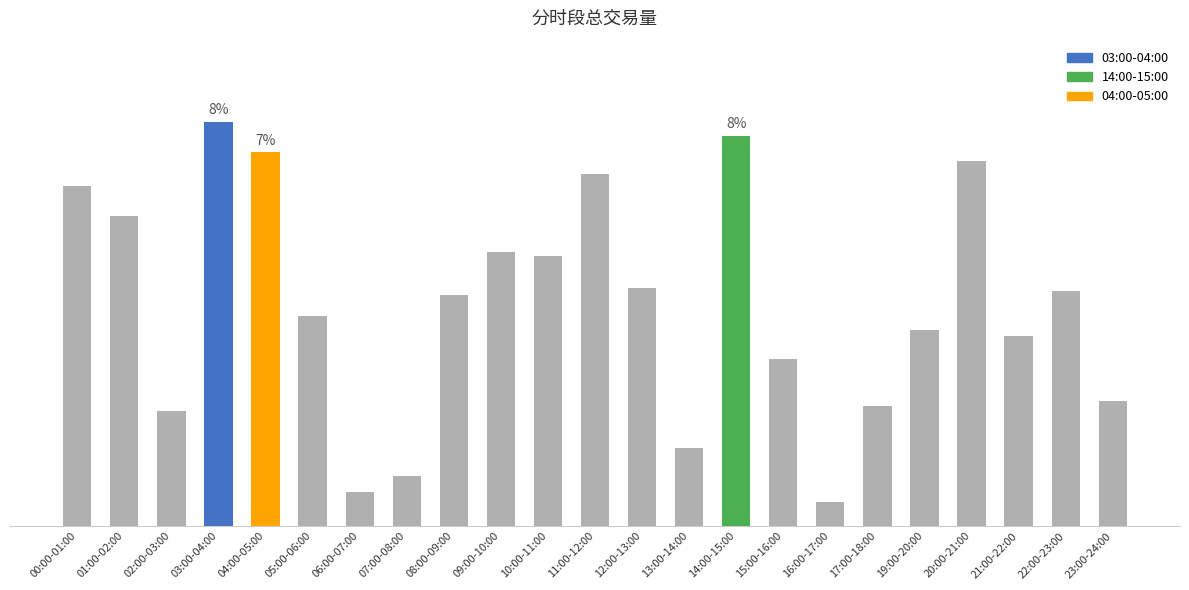

Are the bars horizontal?

No